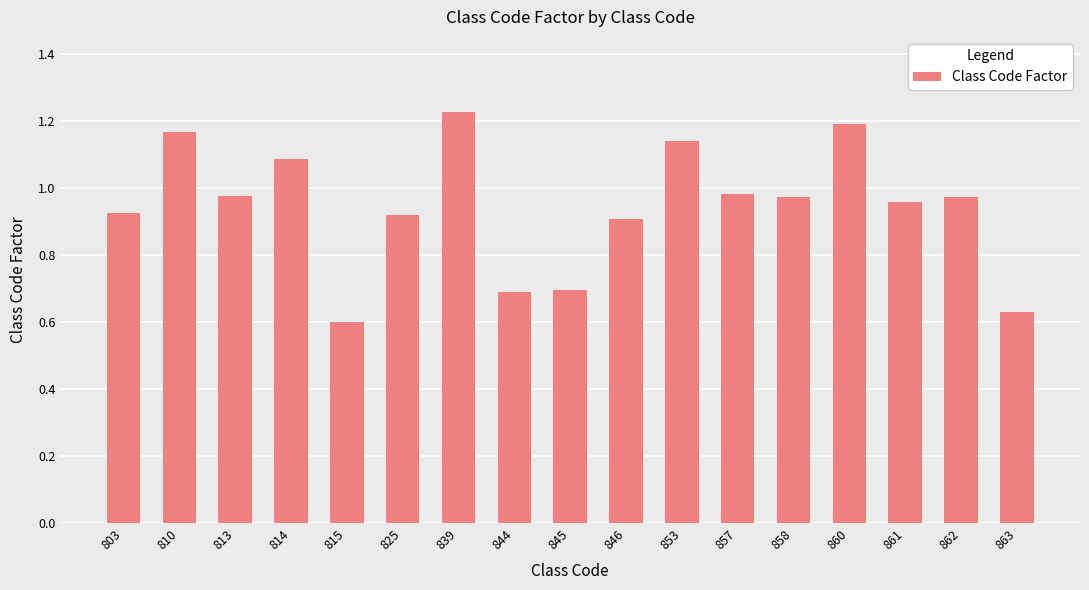

At which label is the value closest to 0?

815